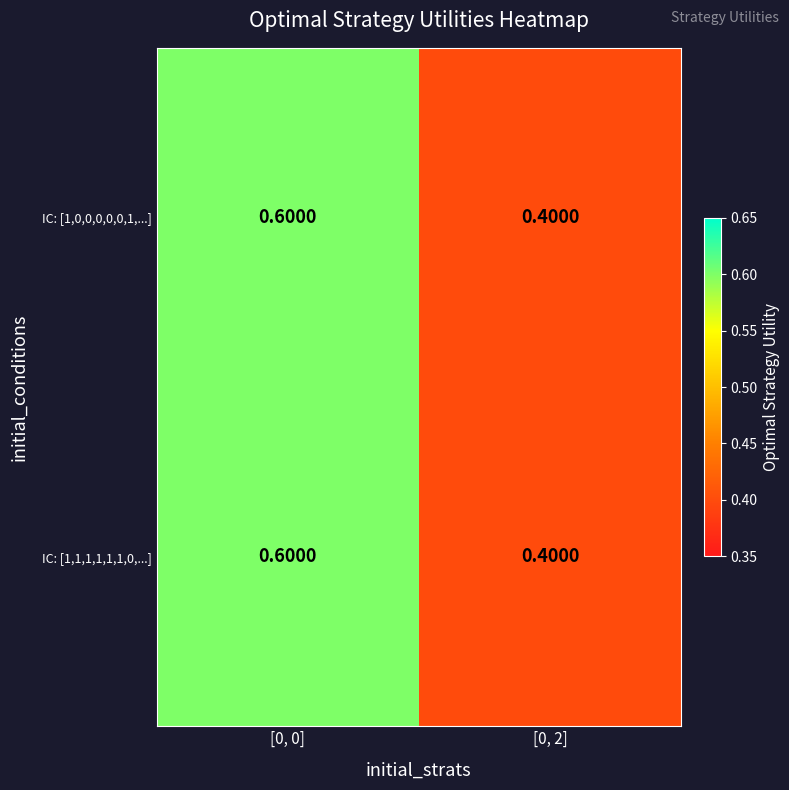

List the labels in order of IC: [1,0,0,0,0,0,1,...] value, largest first.

[0, 0], [0, 2]